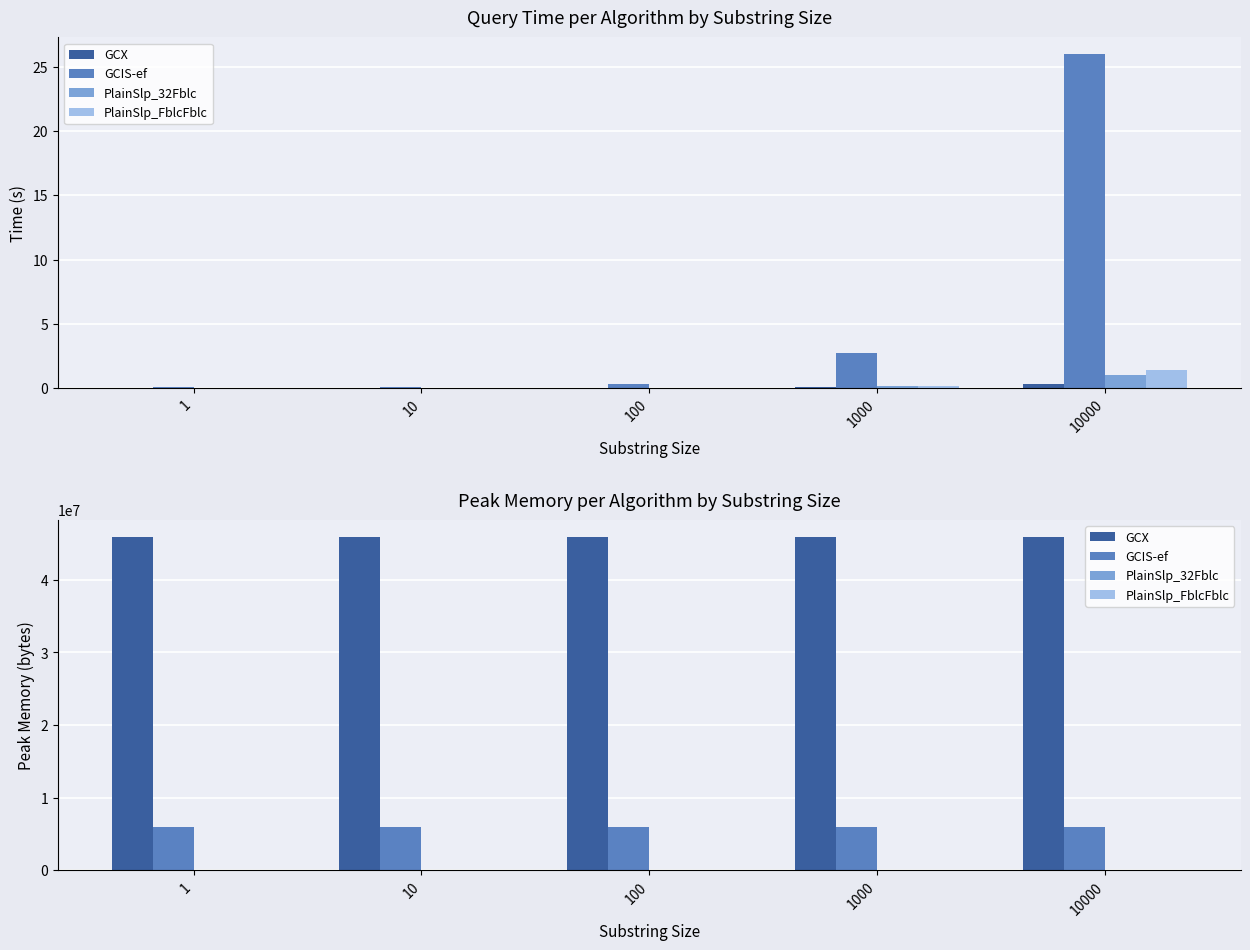

At which label is PlainSlp_32Fblc closest to 0?

1